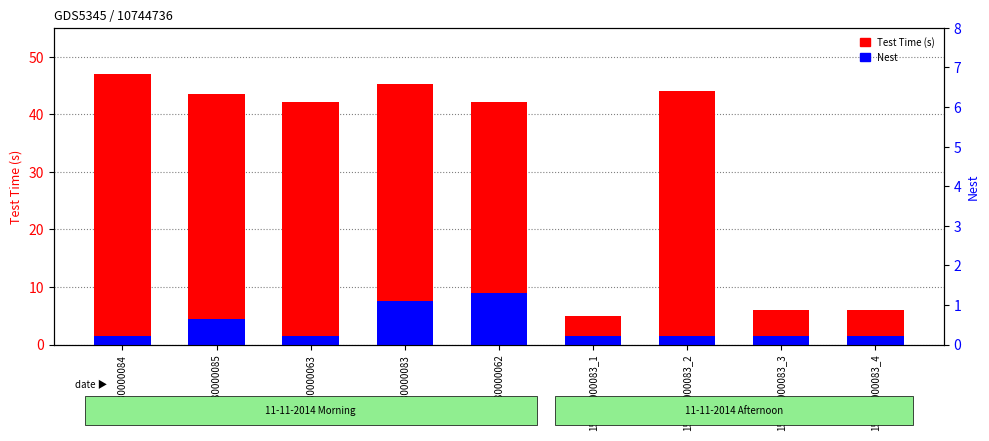

What is the spread (max minus min) of values at 180780000063?

40.7